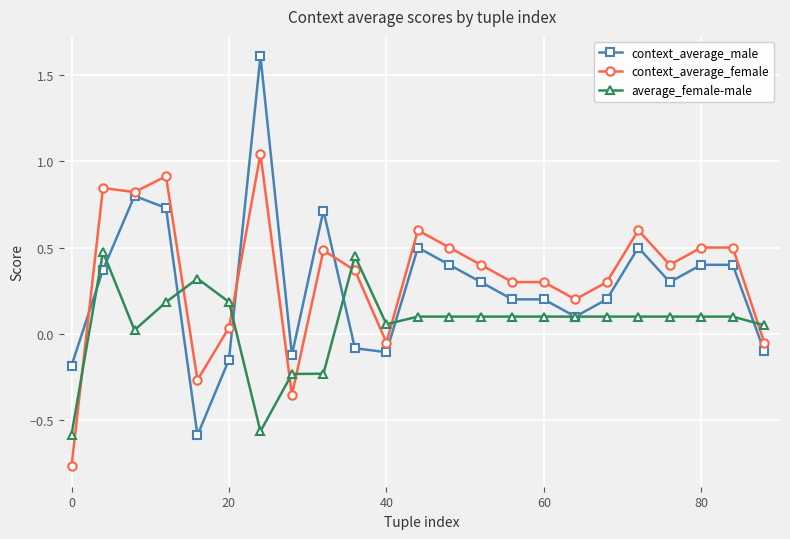

True or false: context_average_female has more than 1 points higher than both neighbors.

True